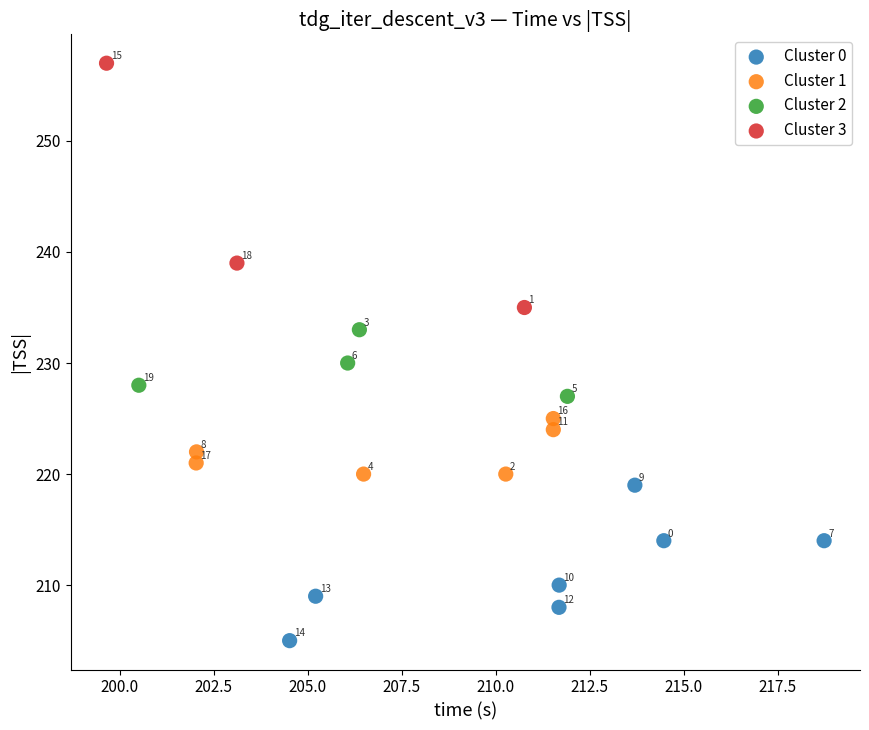

Which series reaches the minimum Y coordinate?

Cluster 0